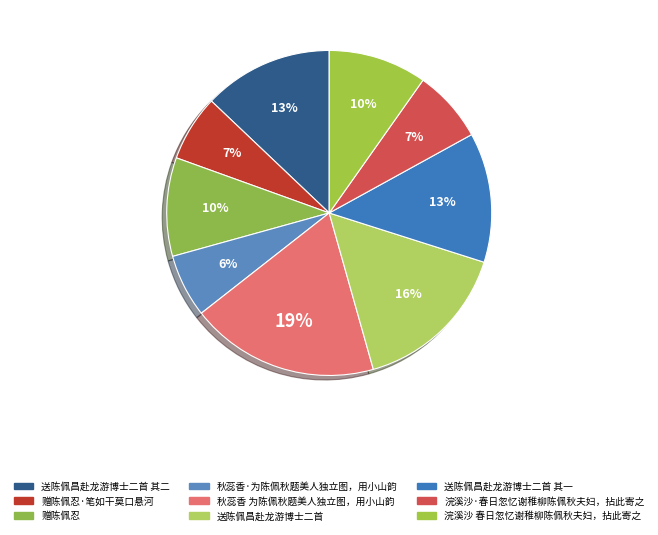

Is there any slice that represents more than half of the pie?

No